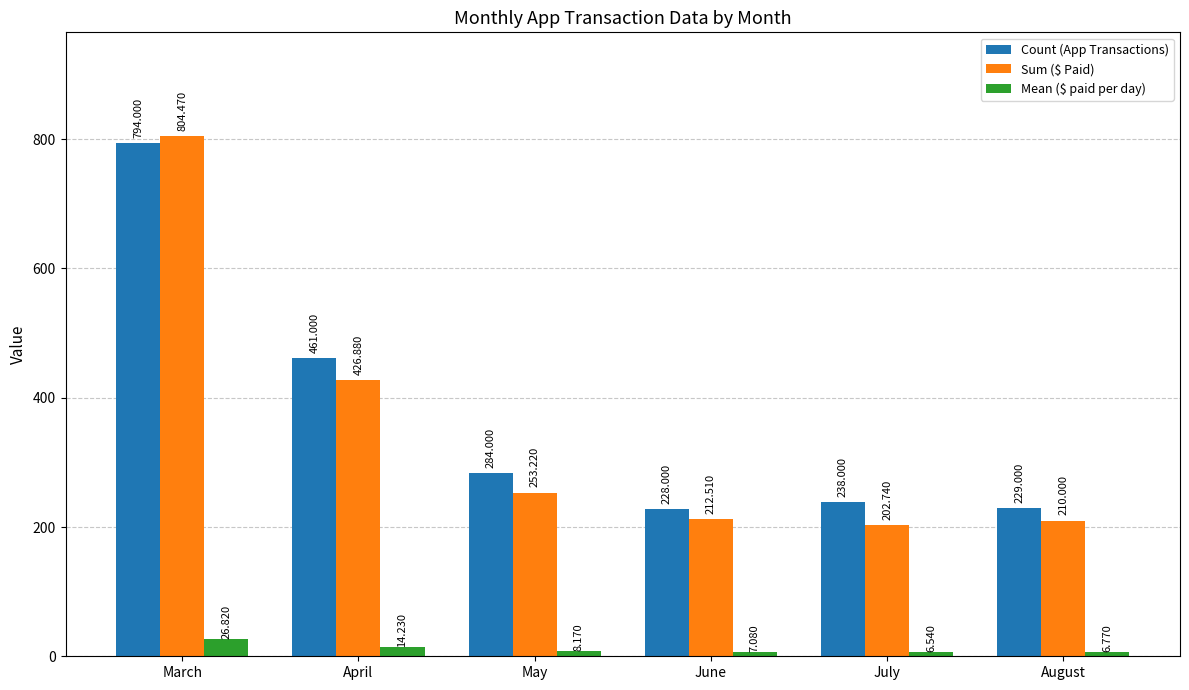

At March, list the series in order from smallest to largest.

Mean ($ paid per day), Count (App Transactions), Sum ($ Paid)